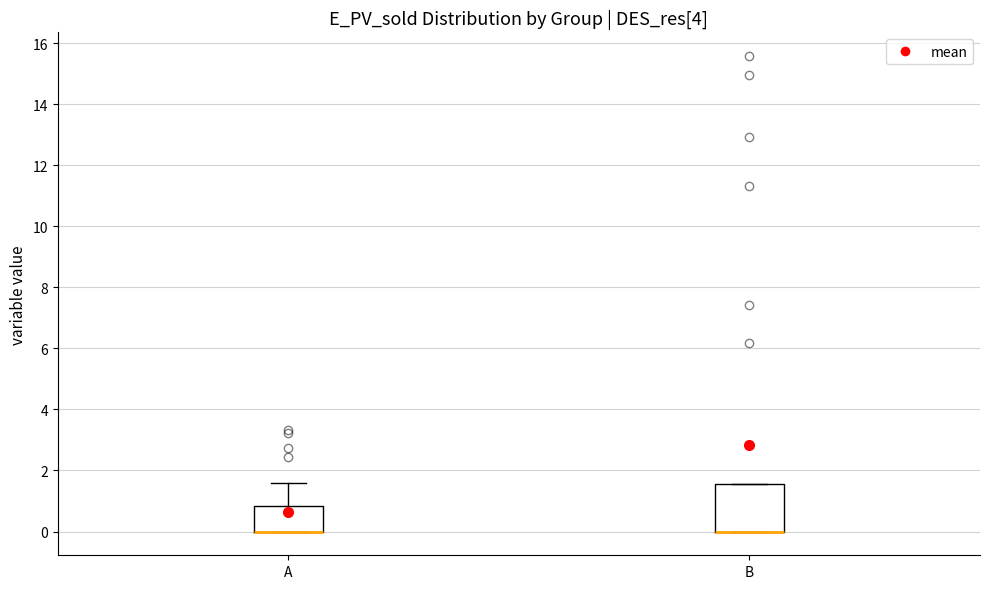

Reading left to right, transcribe this box plot: for each box, give where its median line is, the range the box spans, and where its two whiskers end, as read against the y-axis. The values are not printed on the chart, so give them approximately, as read against the axis.

A: median 0.0 (drawn on the box's lower edge), box 0.0 to 0.8, whiskers 0.0 to 1.6
B: median 0.0 (drawn on the box's lower edge), box 0.0 to 1.6, whiskers 0.0 to 1.6